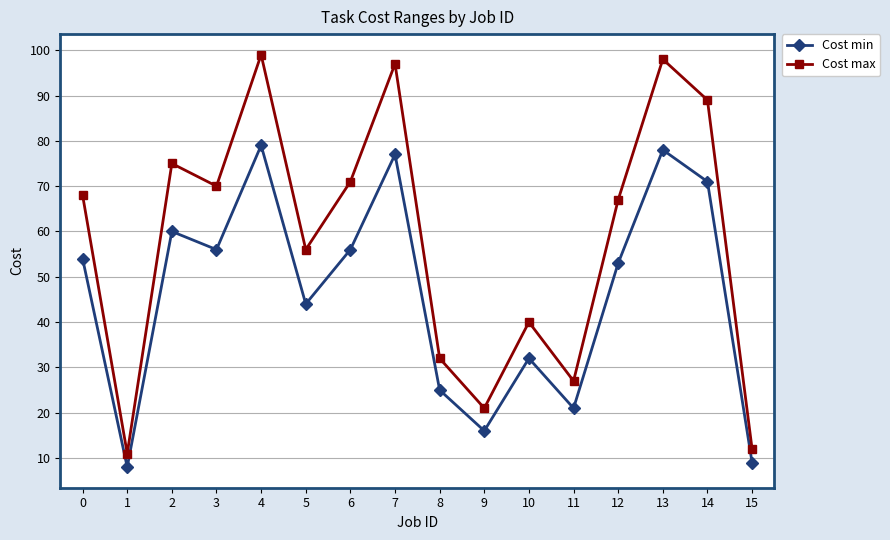

Is the value of Cost max at 7 greater than the value of Cost min at 10?

Yes